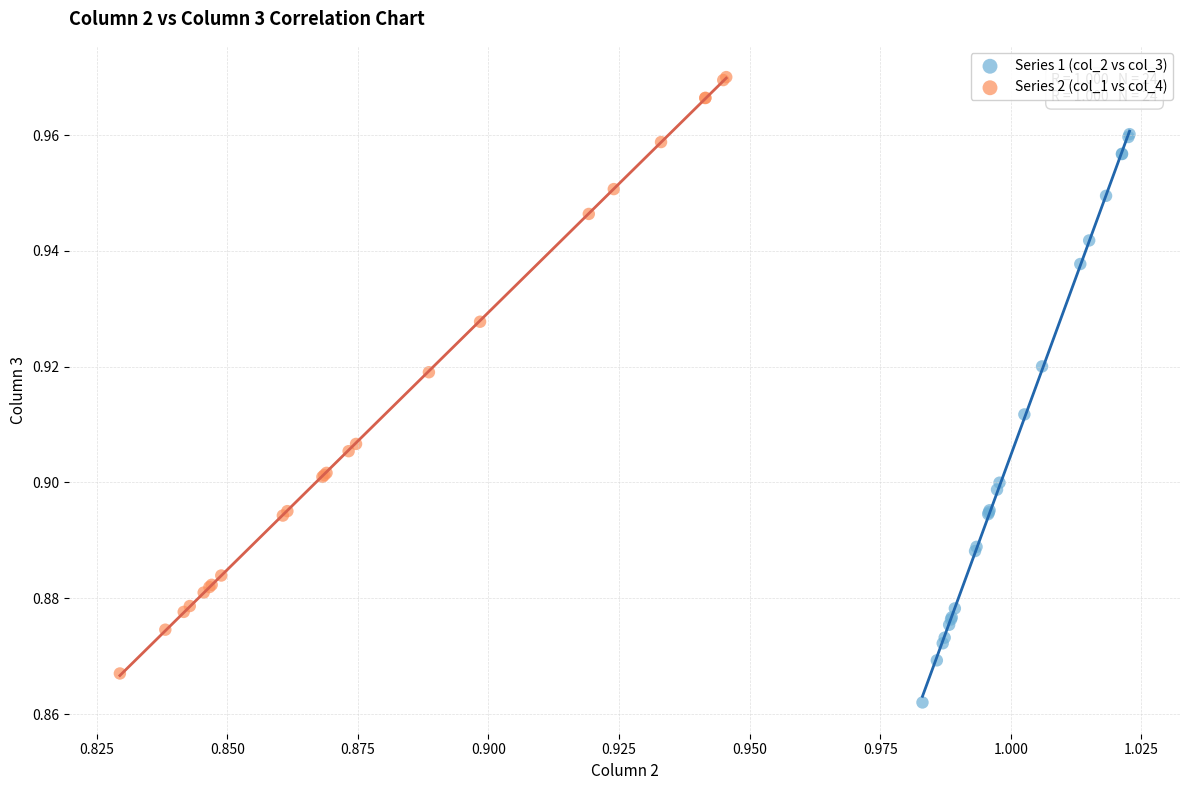

Which series contains the lowest Y value?

Series 1 (col_2 vs col_3)